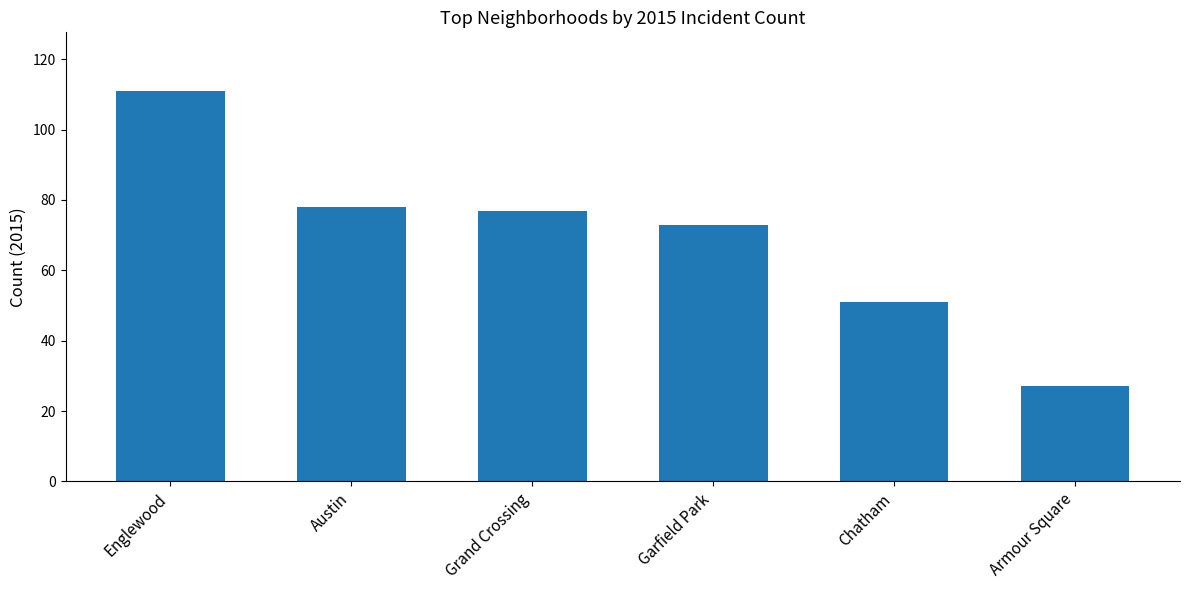

What is the value of the 3rd bar from the left?

77